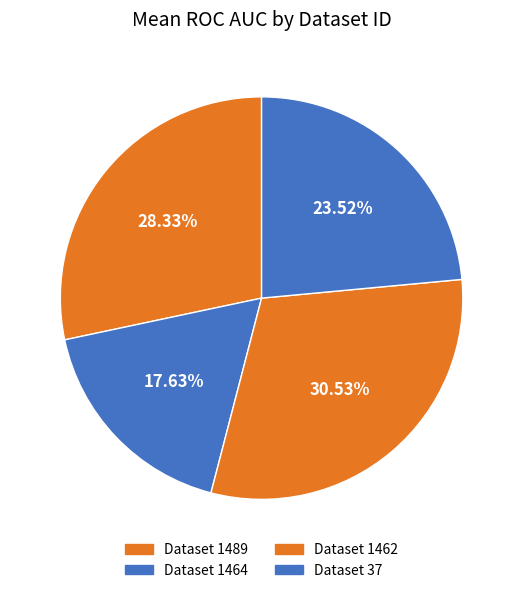

Count the number of slices in the pie.

4